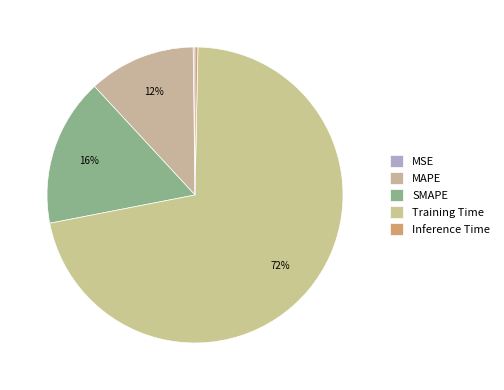

Does MAPE represent more than half of the total?

No